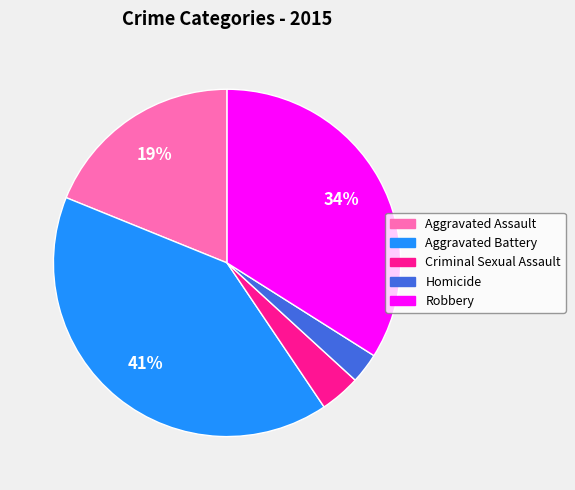

Between Homicide and Robbery, which is larger?

Robbery